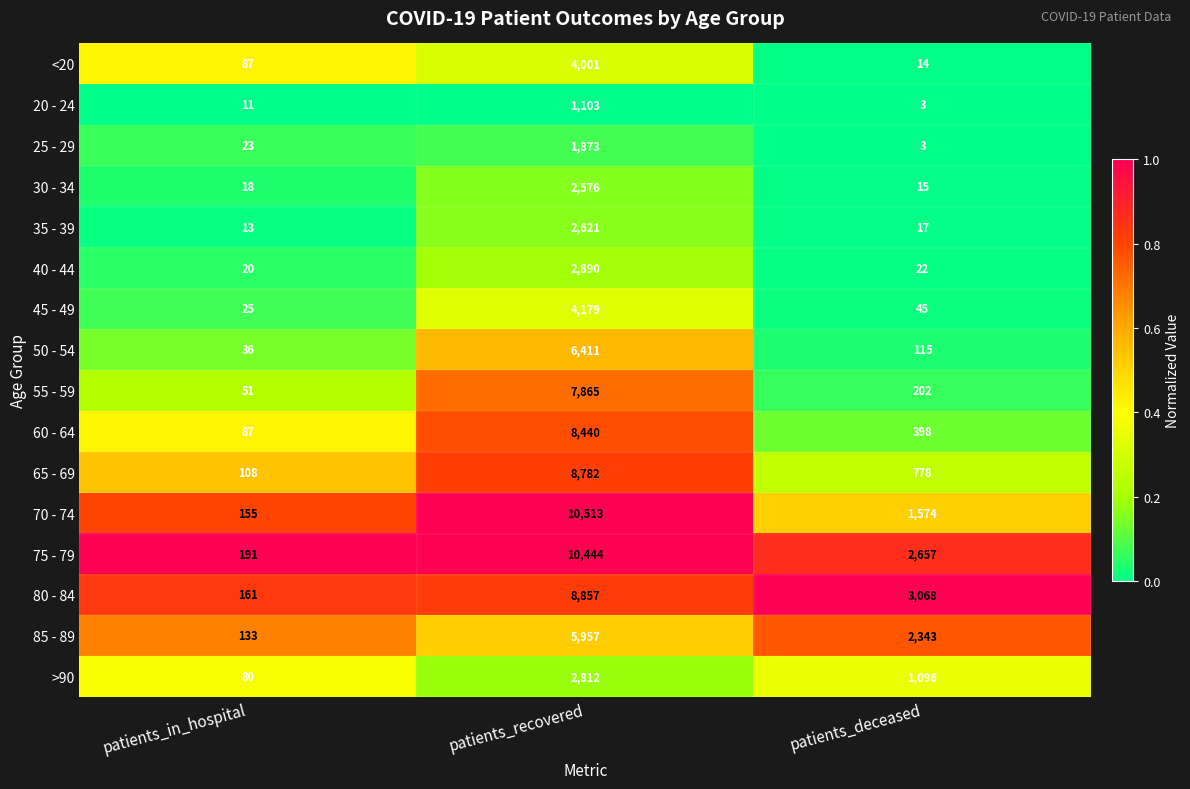

What is the total value across all series at patients_in_hospital?

1199